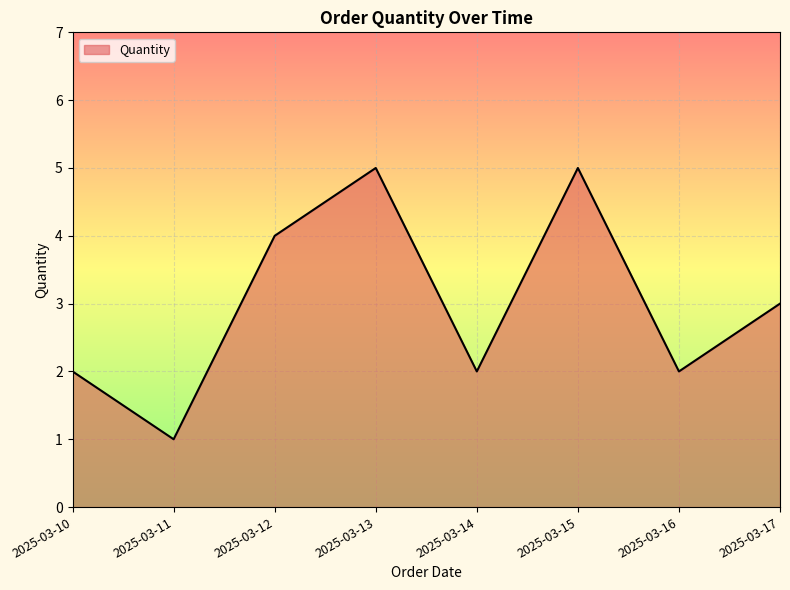

What is the sum of all values?

24